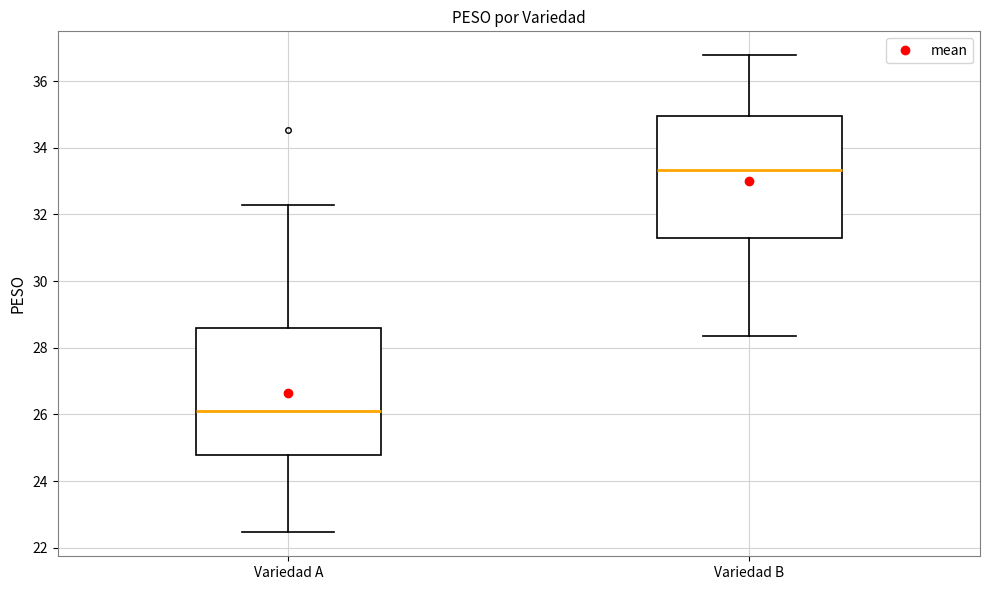

Which box's median line is the lowest?

Variedad A